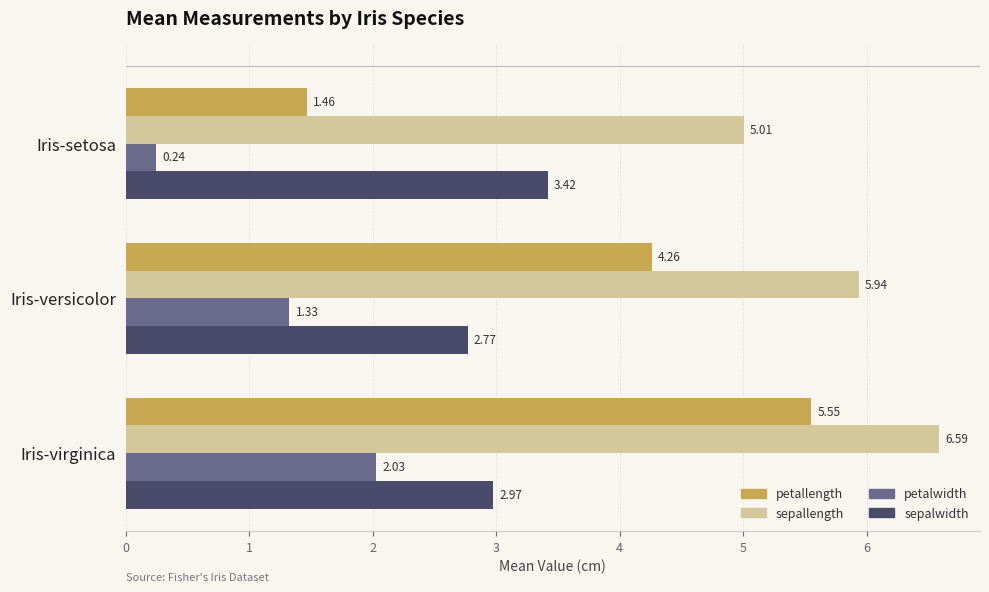

Which series has the largest total across all categories?

sepallength